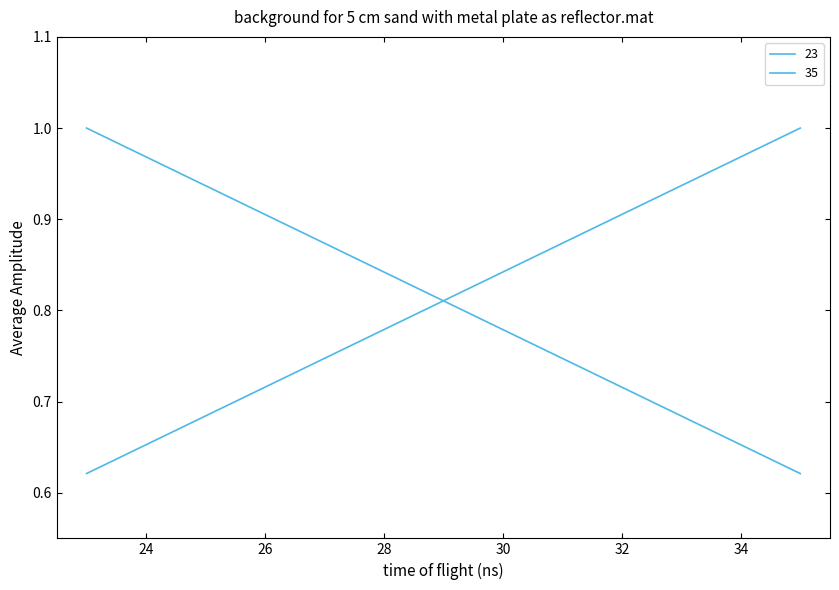

What is the difference between the 23 values at 23 and 35?

0.4